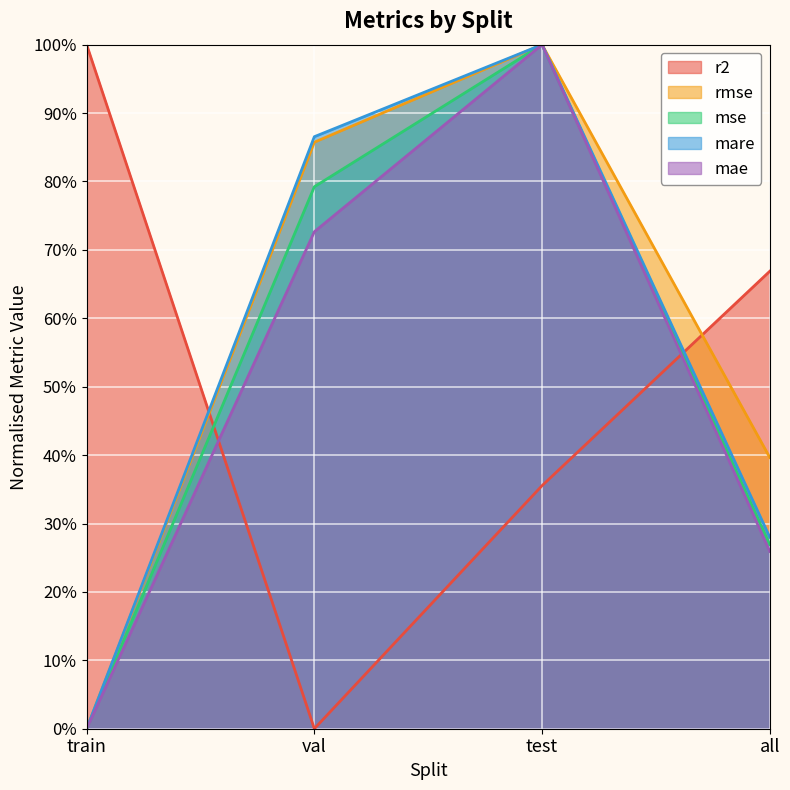

How many lines are shown in the chart?

5